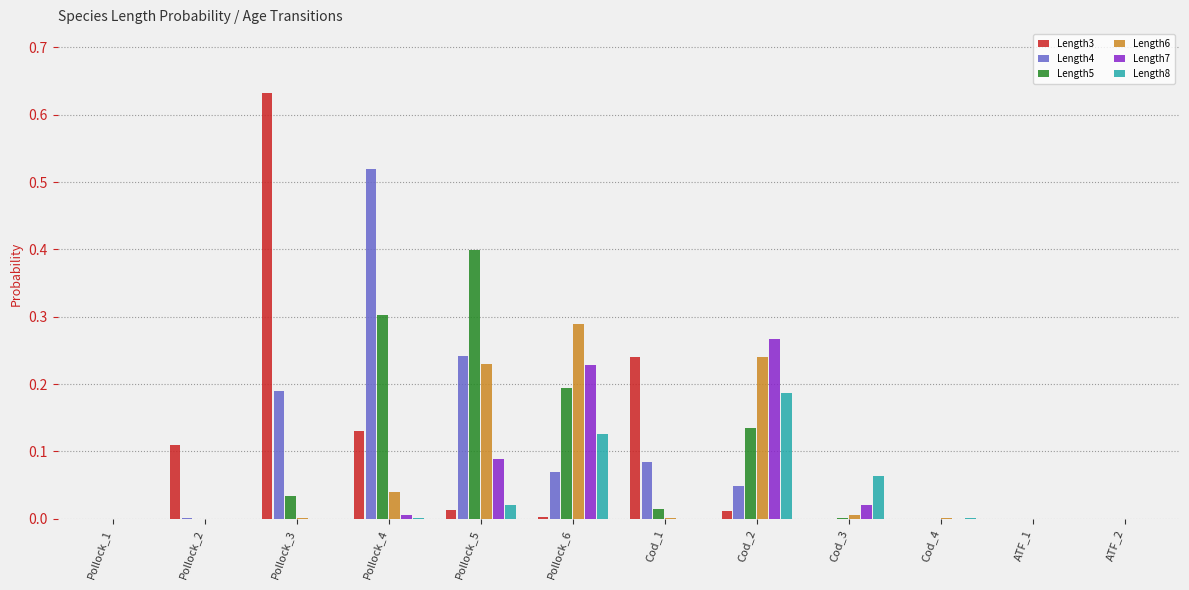

At which label does Length3 reach its peak?

Pollock_3